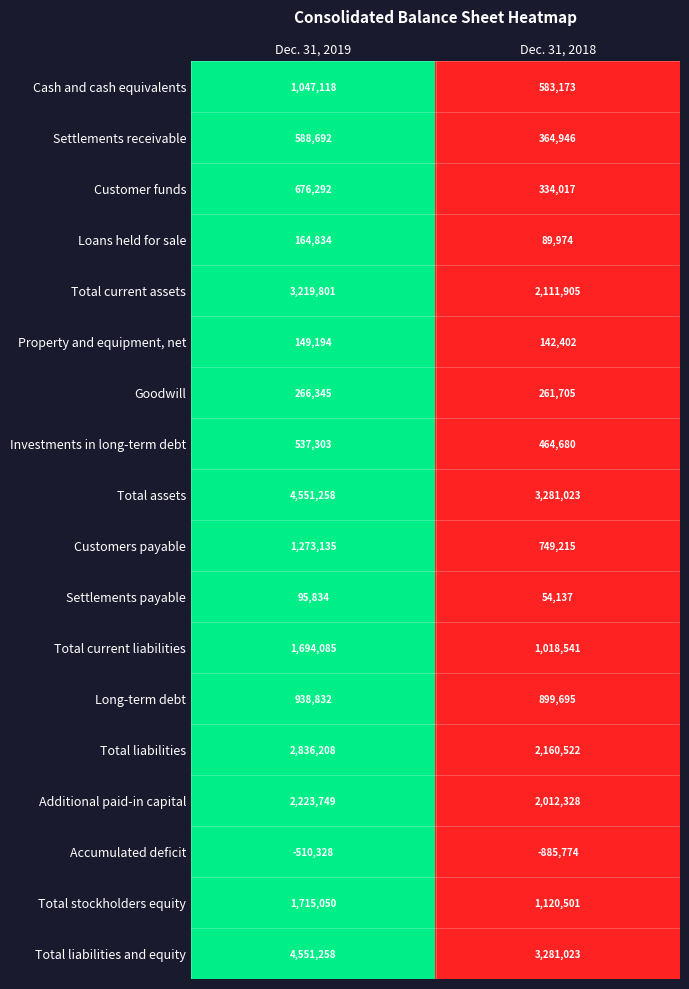

Rank the categories by Investments in long-term debt value from lowest to highest.

Dec. 31, 2018, Dec. 31, 2019